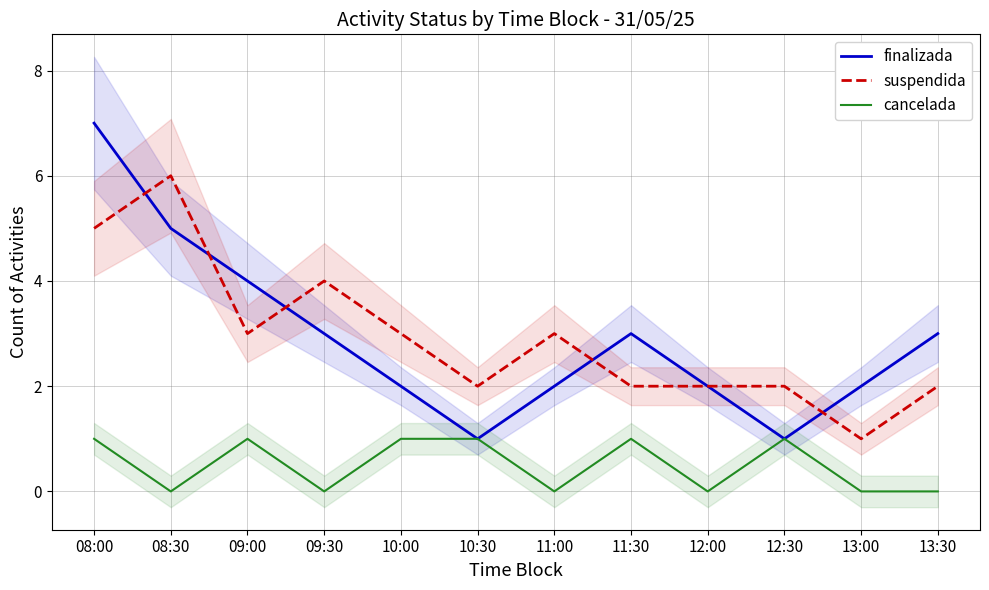

At how many categories does at least one series exceed 6?

1